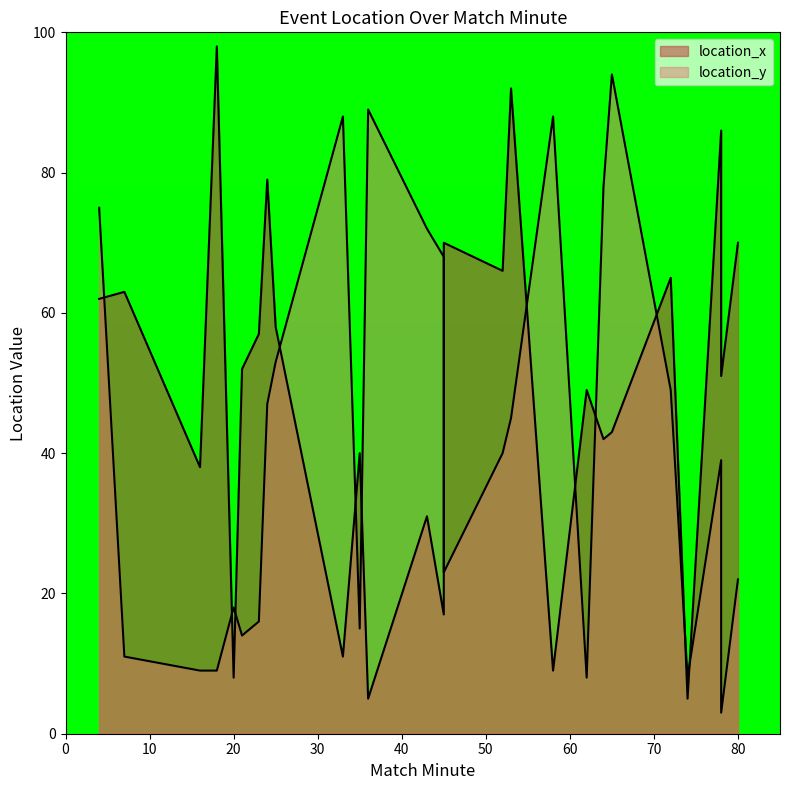

What is the lowest value of the location_x series?

5